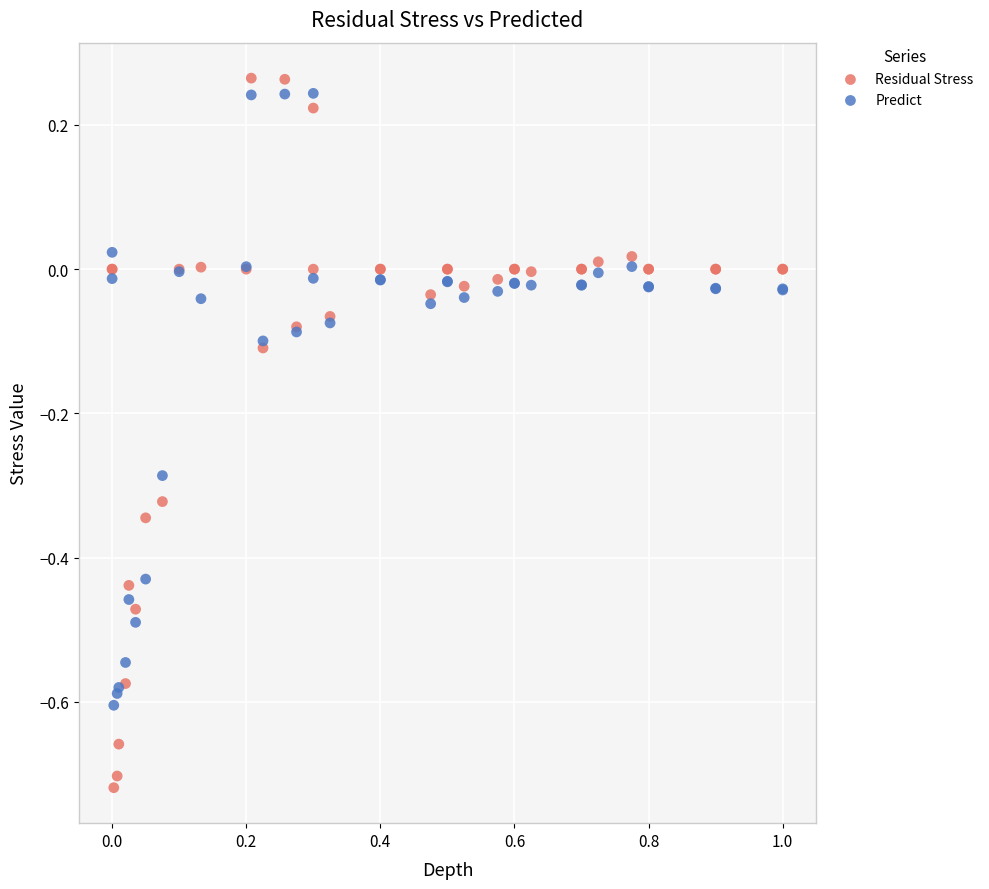

Which series contains the lowest Y value?

Residual Stress